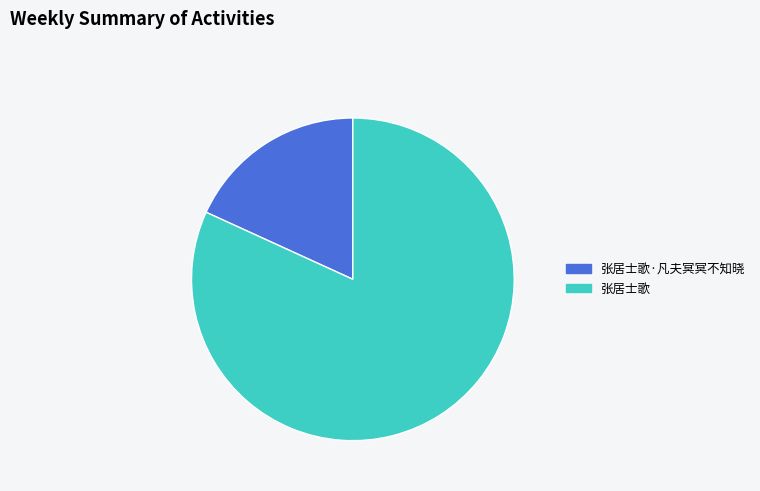

Rank the categories by value from lowest to highest.

张居士歌·凡夫冥冥不知晓, 张居士歌